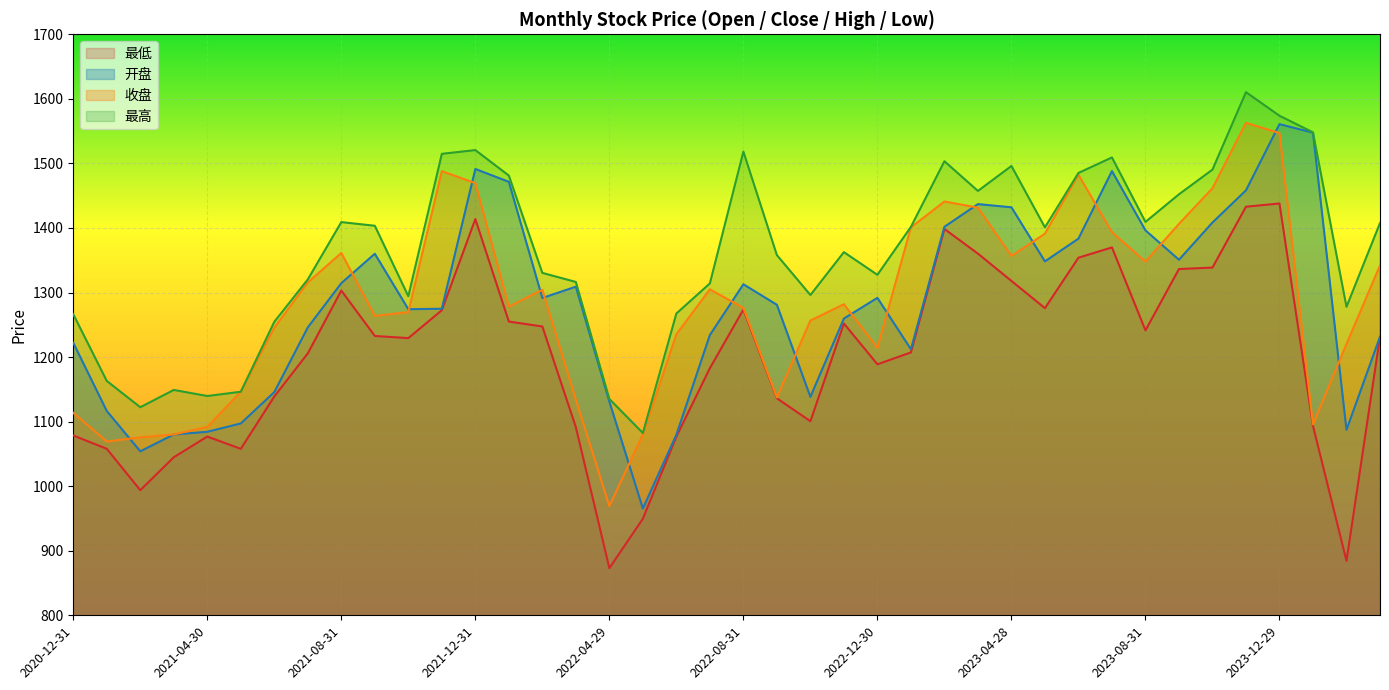

At which category does the chart reach its peak across all series?

2023-11-30